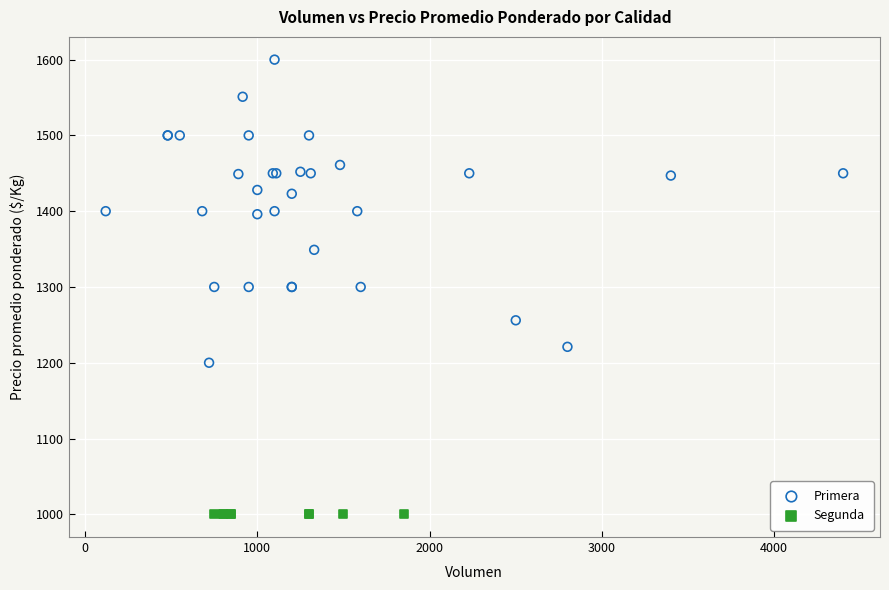

Which series reaches the maximum Y coordinate?

Primera